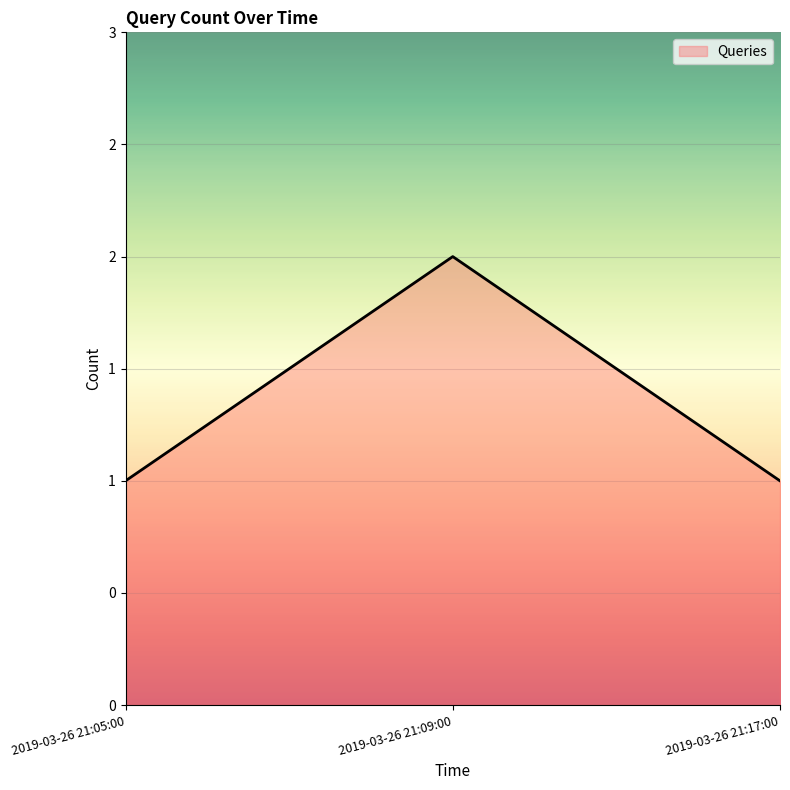

What is the ratio of the value at 2019-03-26 21:05:00 to the value at 2019-03-26 21:09:00?

0.5